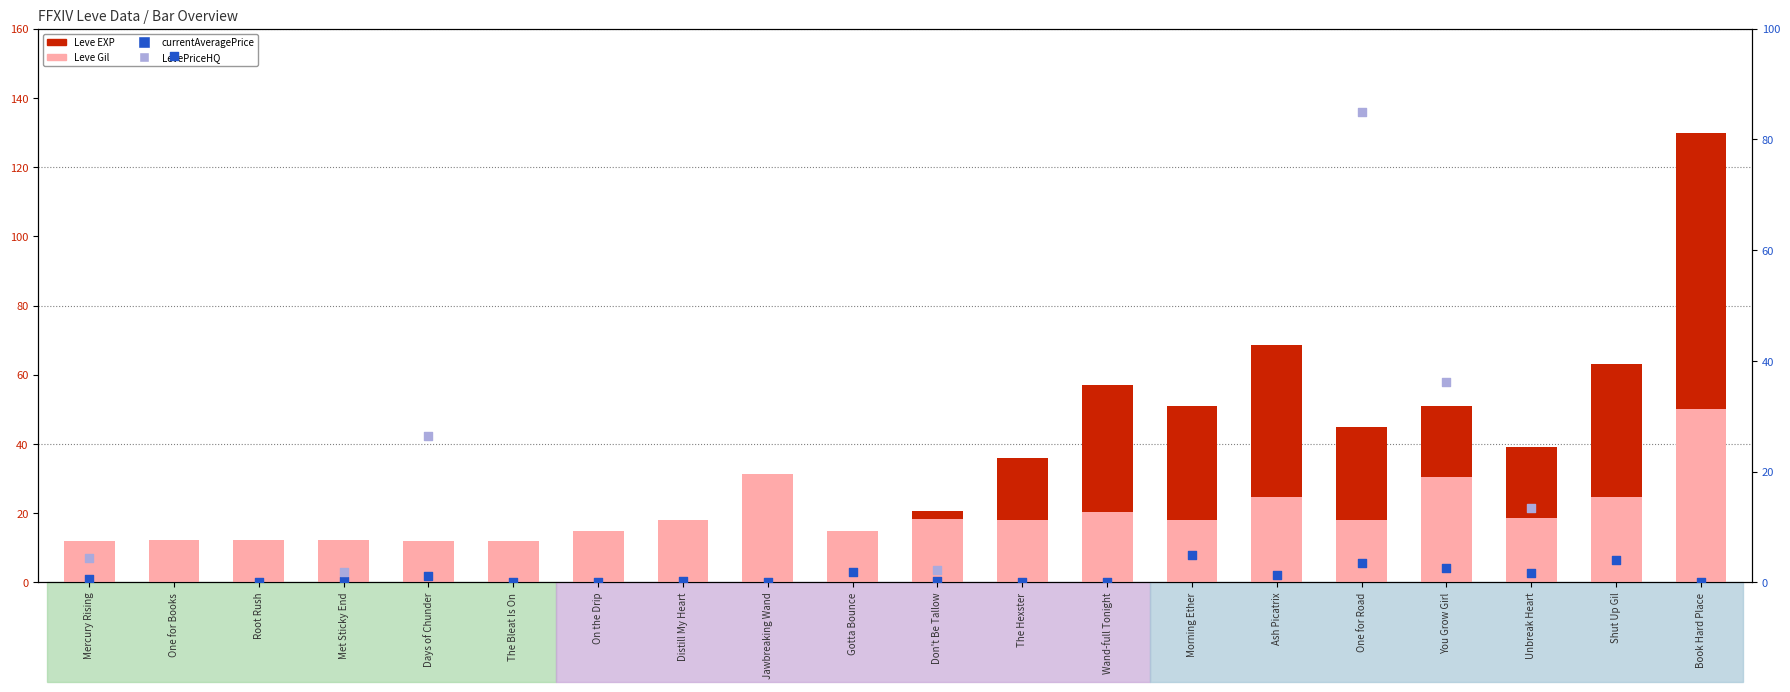

Which series has the largest total across all categories?

Leve EXP